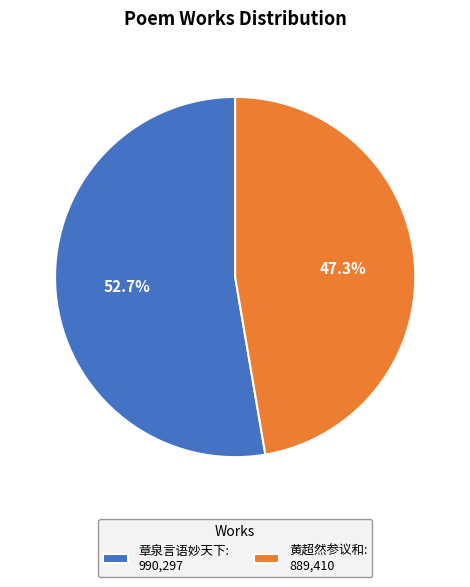

Approximately how many times larger is the value at 黄超然参议和: 889,410 compared to 章泉言语妙天下: 990,297?

0.9